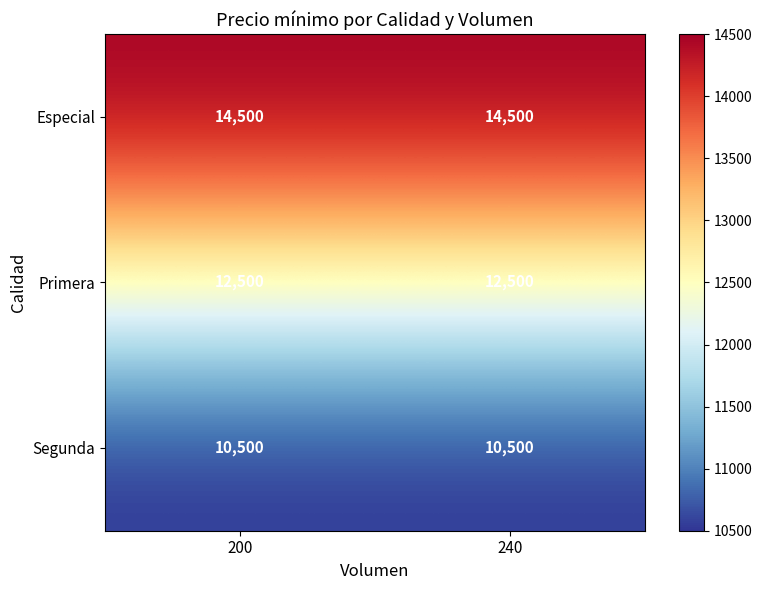

What is the spread (max minus min) of values at 240?

4000